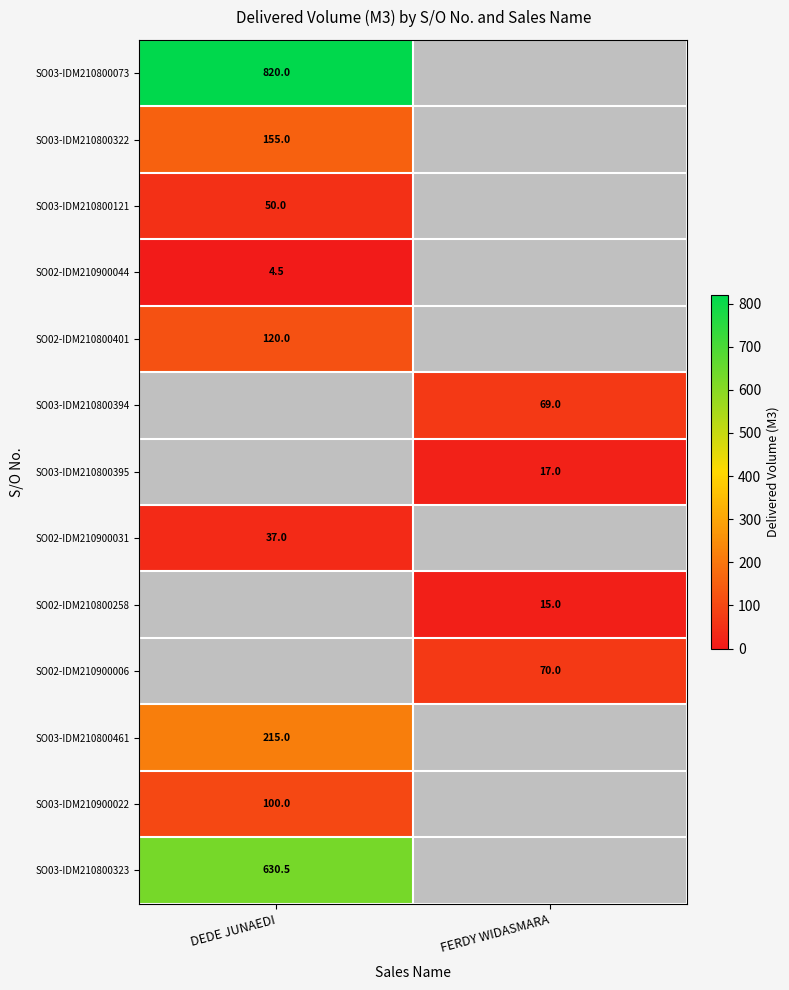

Is the value of SO03-IDM210800461 at DEDE JUNAEDI greater than the value of SO03-IDM210800323 at DEDE JUNAEDI?

No